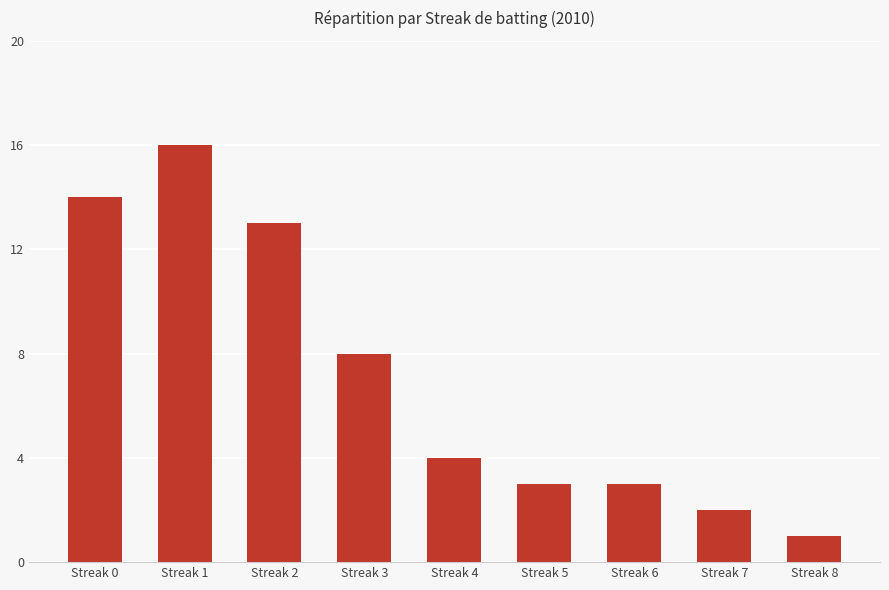

At which label does the data first exceed 4?

Streak 0